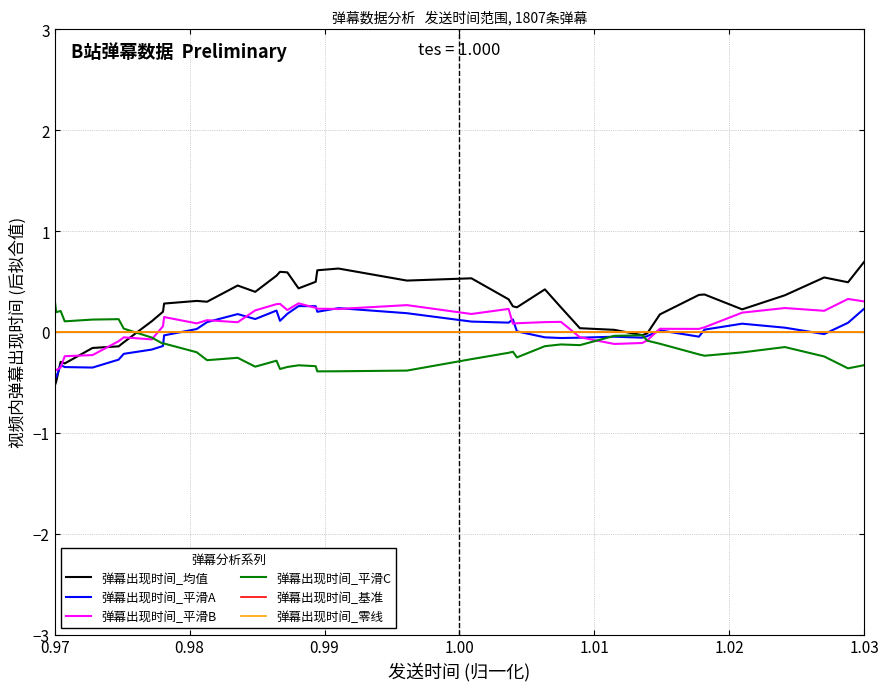

True or false: 弹幕出现时间_平滑B has more than 1 points higher than both neighbors.

True